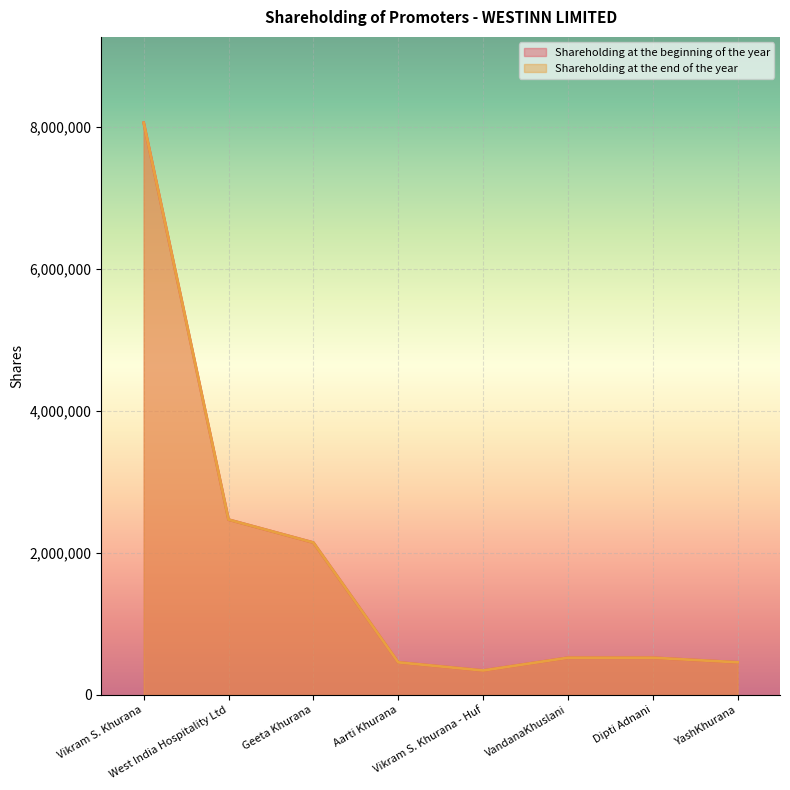

Between Geeta Khurana and YashKhurana, which series saw the biggest shift?

Shareholding at the beginning of the year